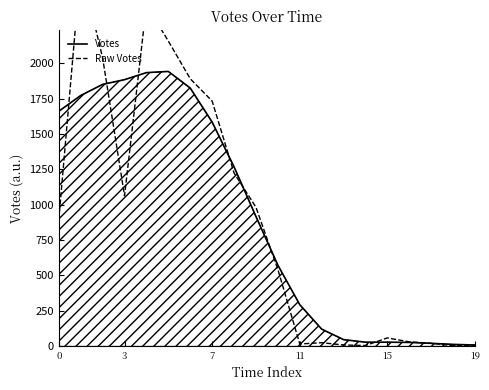

How many times do Raw Votes and Votes cross each other?

8